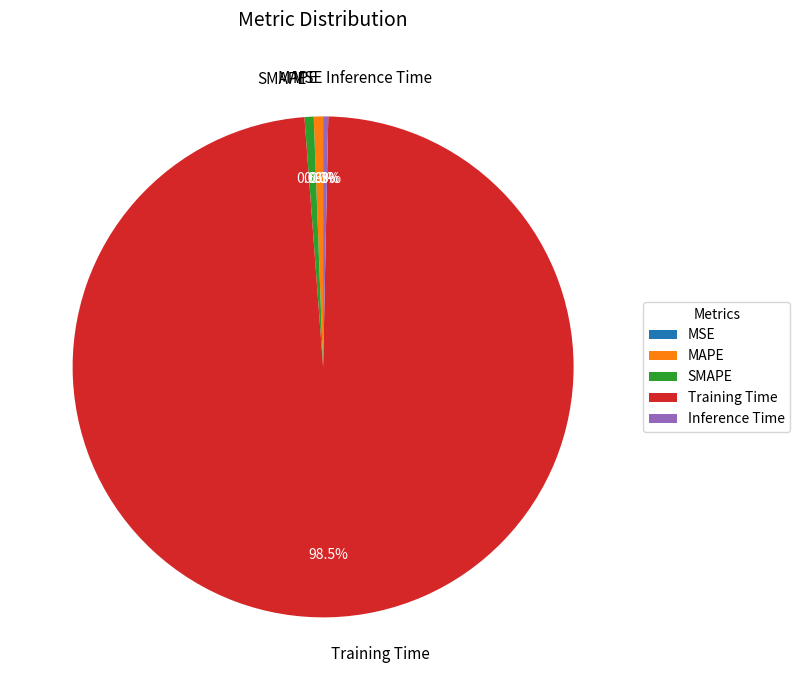

What portion of the pie excludes MAPE?

99.4%